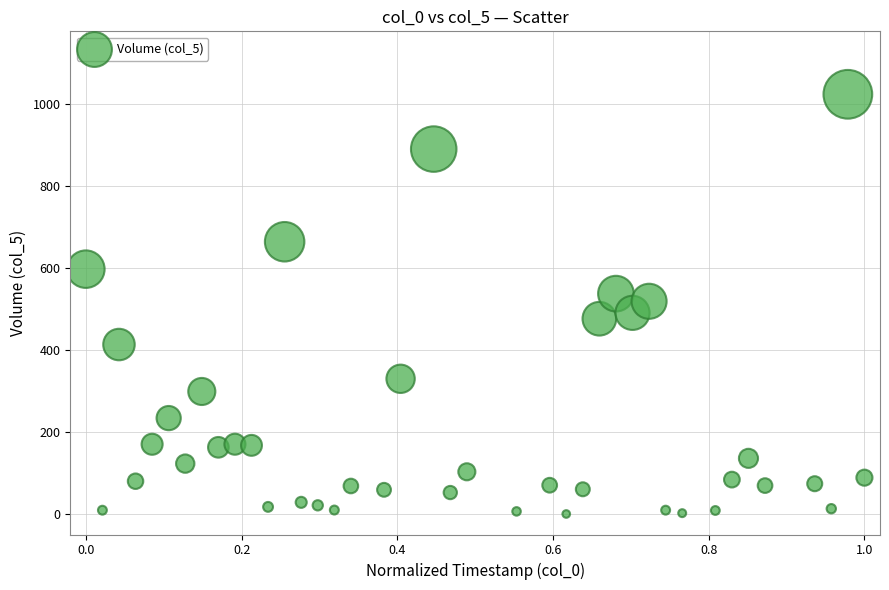

What is the range of X values (max minus min)?

1.0